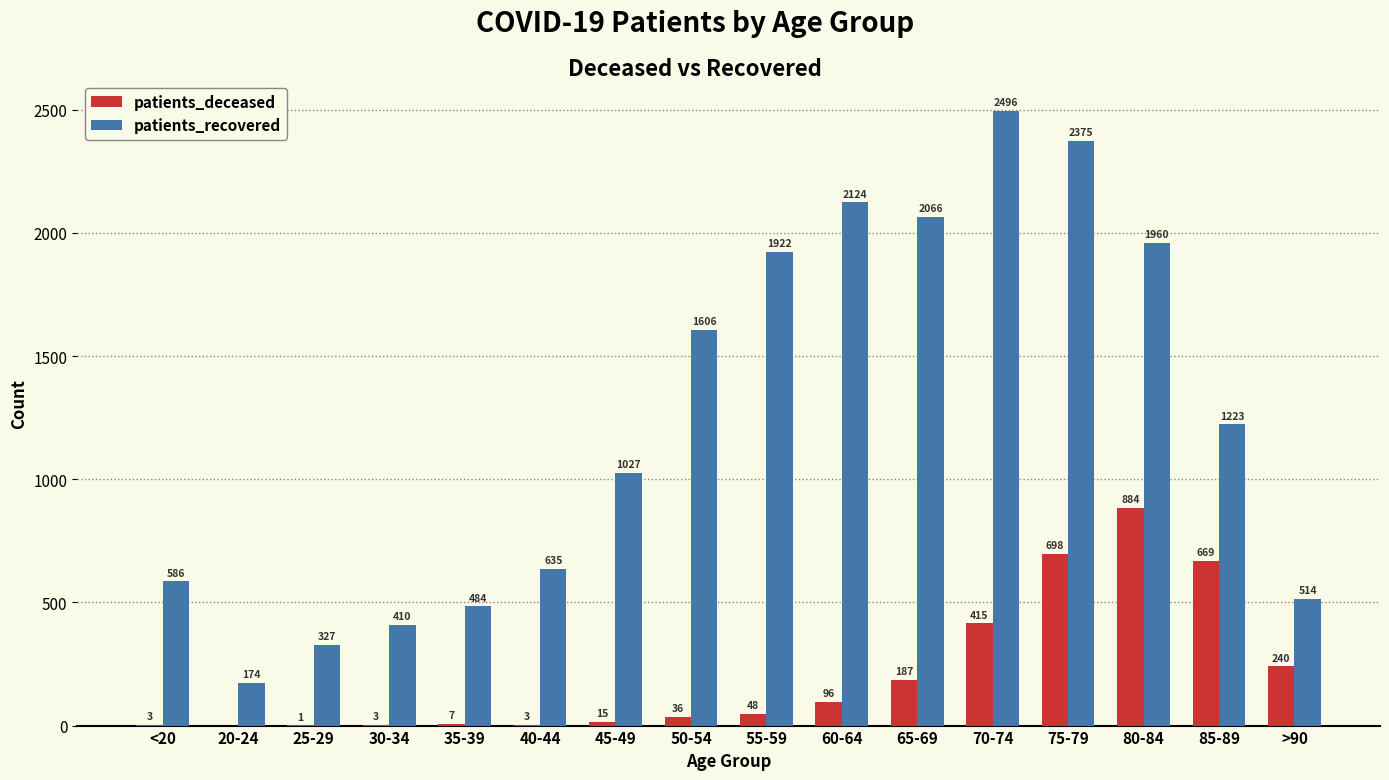

What is the sum of all patients_recovered values?

19929